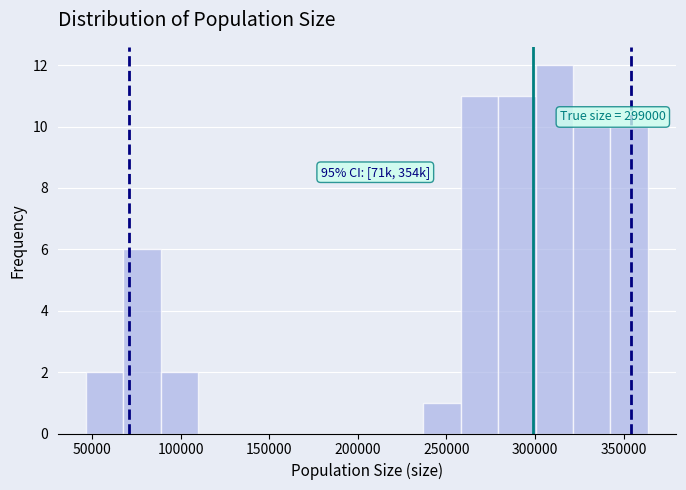

Over which range of the x-axis is the bar tallest?

300000 to 320000